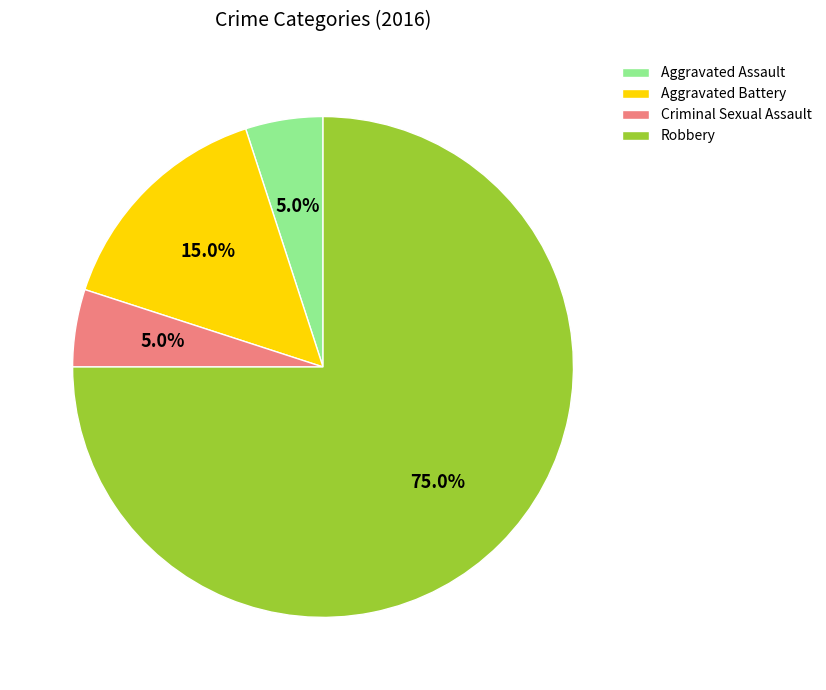

Rank the categories by value from lowest to highest.

Aggravated Assault, Criminal Sexual Assault, Aggravated Battery, Robbery